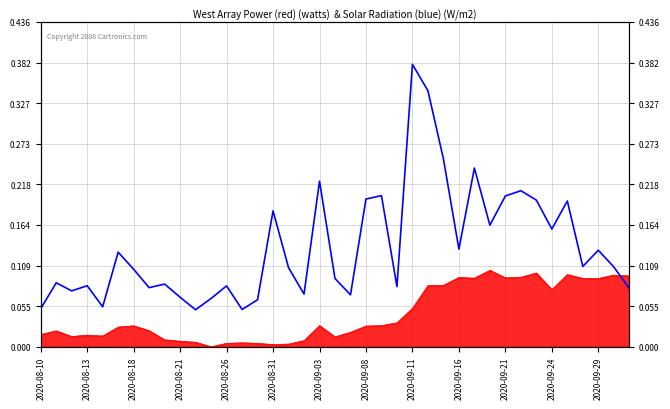

Which has a higher value, 2020-08-13 or 15?

15